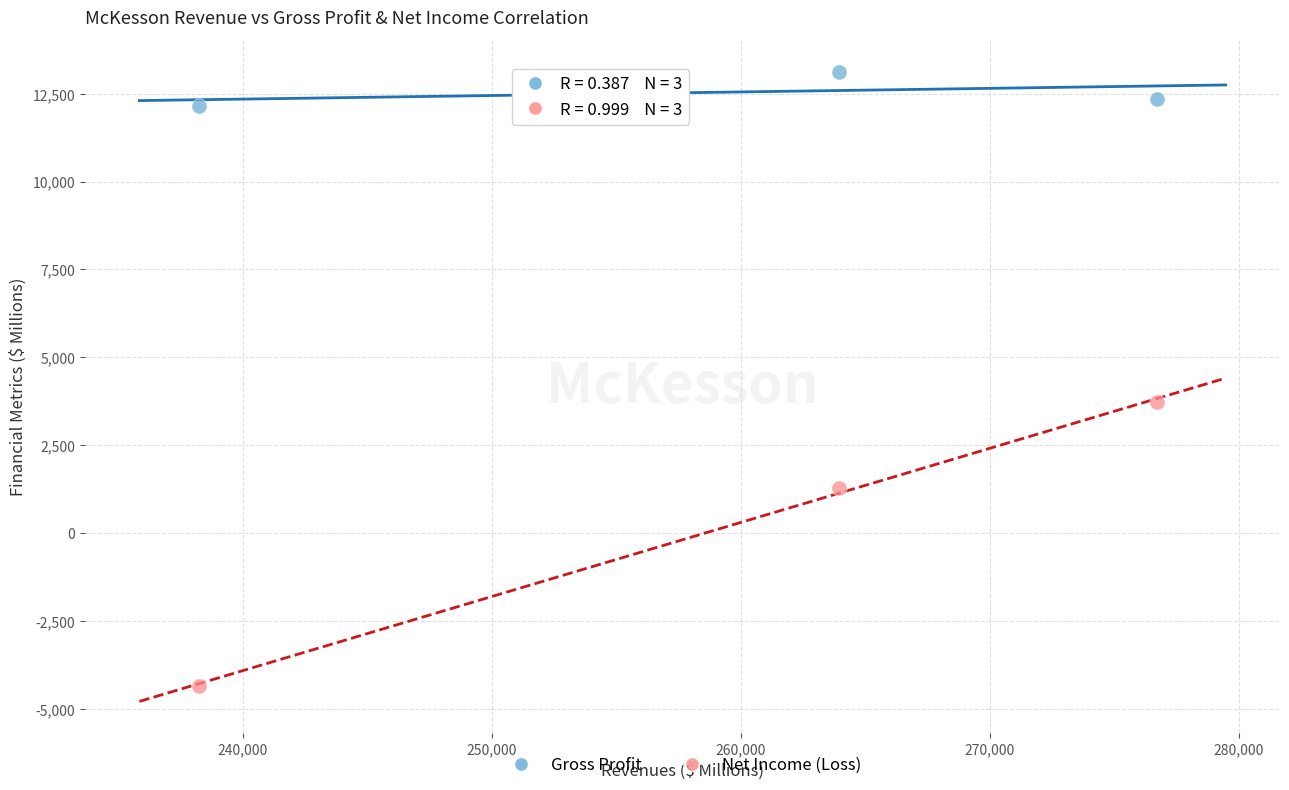

Across all data points, what is the range of X values (max minus min)?

38483